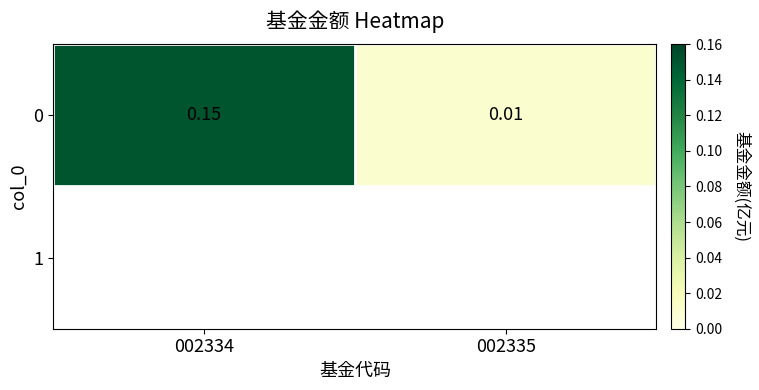

Which label corresponds to the largest value in the chart?

002334